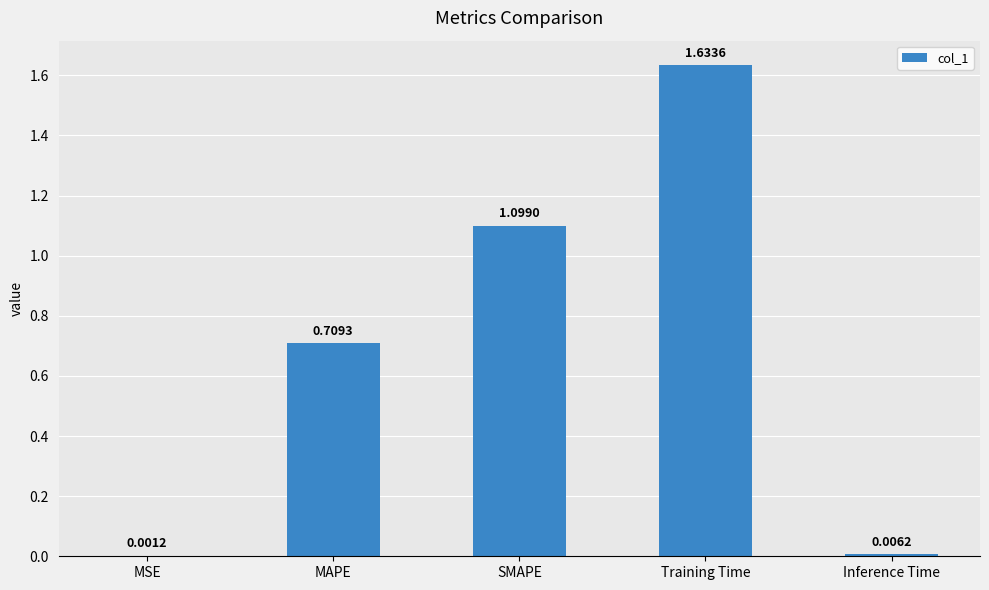

Where is the data nearest to the value 0?

MSE